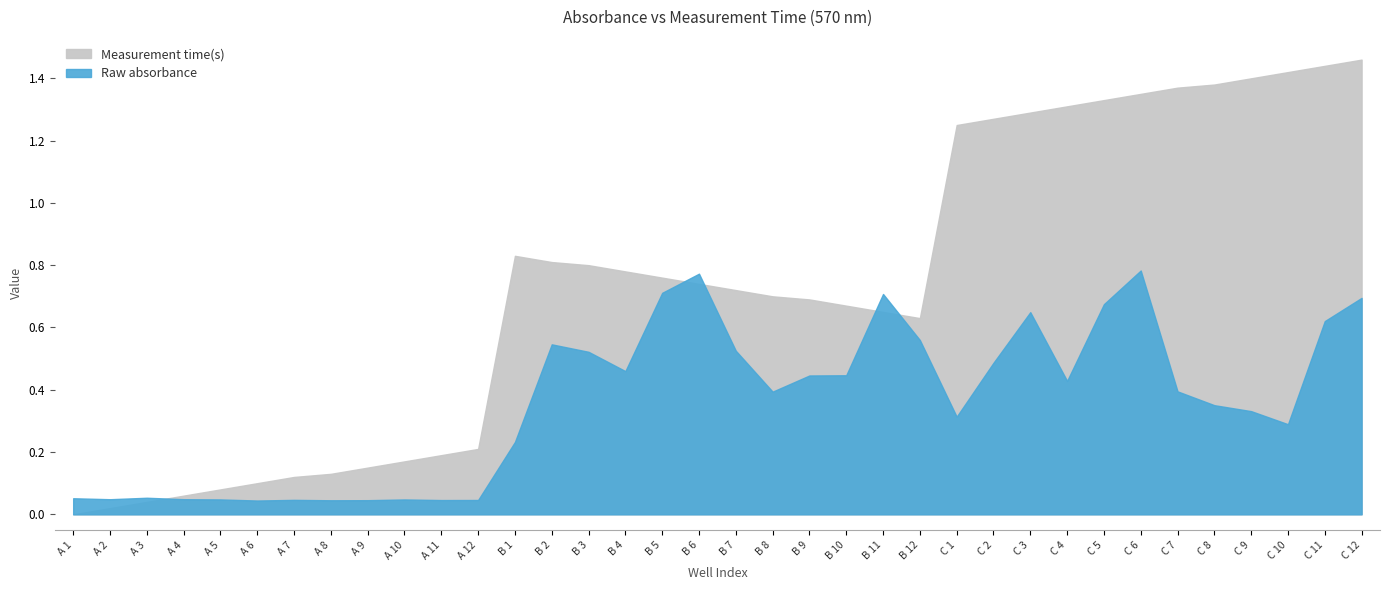

What is the difference between the Measurement time(s) values at A 10 and B 5?

0.6